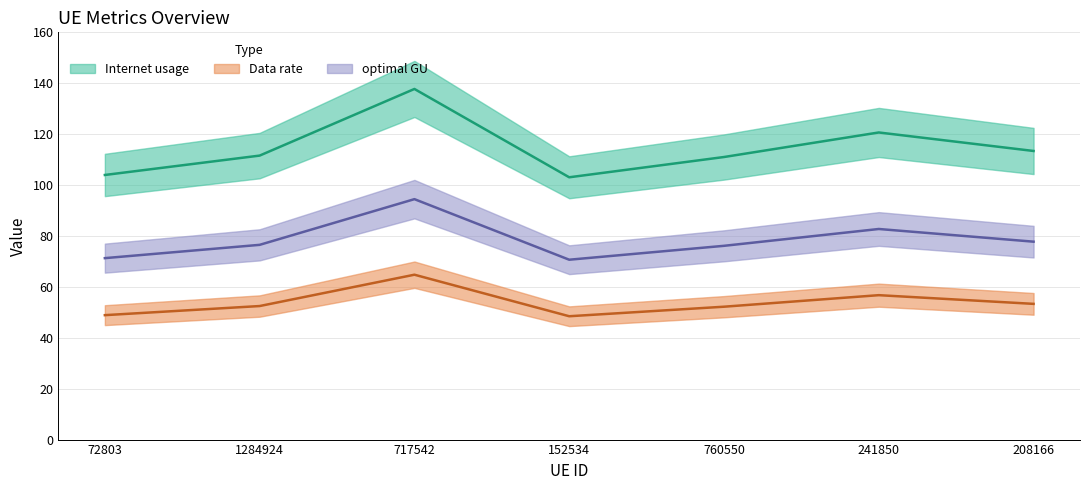

At which label does Internet usage first exceed 111?

1284924